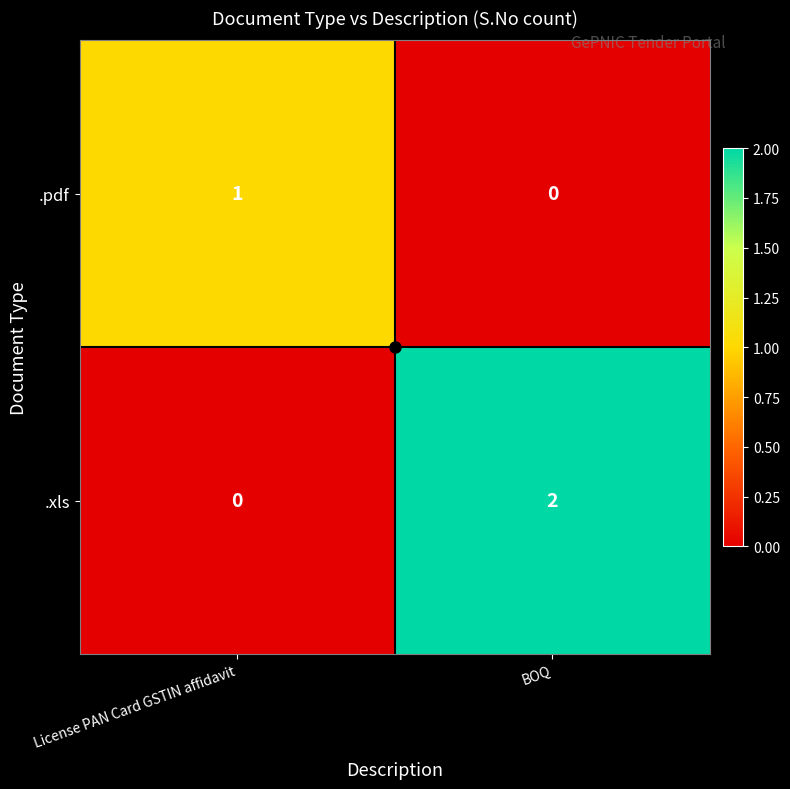

True or false: .pdf has a value of 1 at BOQ.

False